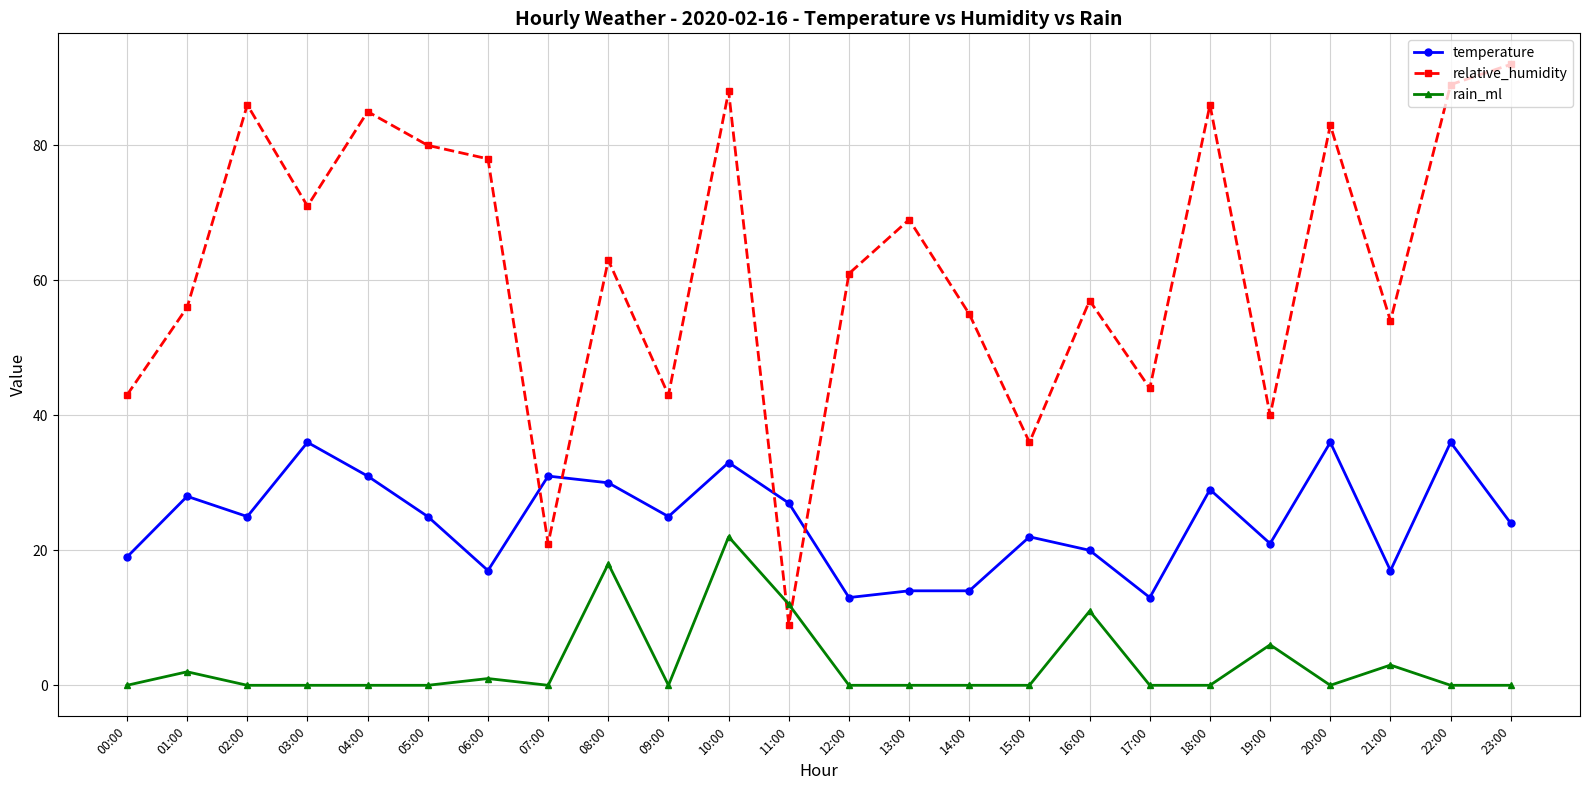

Where is temperature nearest to the value 24?

23:00